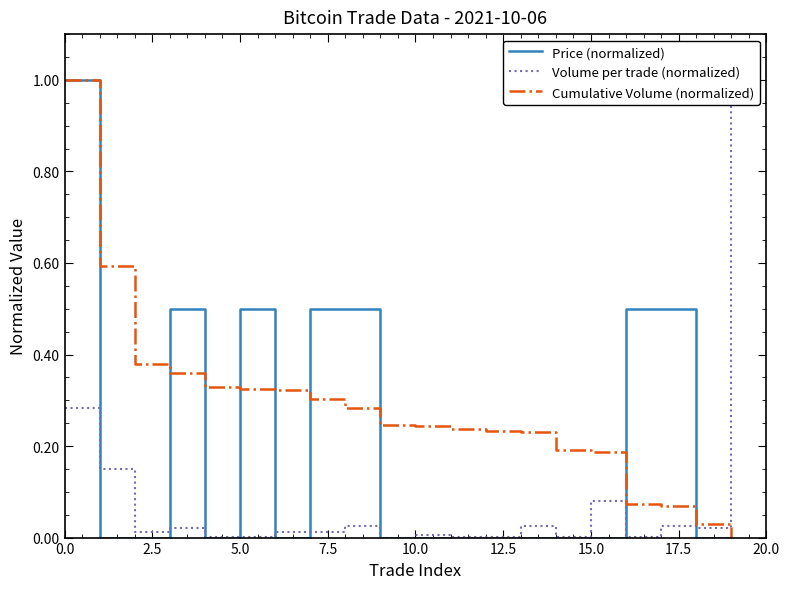

Reading right to left, list all the values displayed in this chart.

Price (normalized): 0.0	0.0	0.5	0.5	0.0	0.0	0.0	0.0	0.0	0.0	0.0	0.5	0.5	0.0	0.5	0.0	0.5	0.0	0.0	1.0
Volume per trade (normalized): 1.0	0.0	0.0	0.0	0.1	0.0	0.0	0.0	0.0	0.0	0.0	0.0	0.0	0.0	0.0	0.0	0.0	0.0	0.1	0.3
Cumulative Volume (normalized): 0.0	0.0	0.1	0.1	0.2	0.2	0.2	0.2	0.2	0.2	0.2	0.3	0.3	0.3	0.3	0.3	0.4	0.4	0.6	1.0